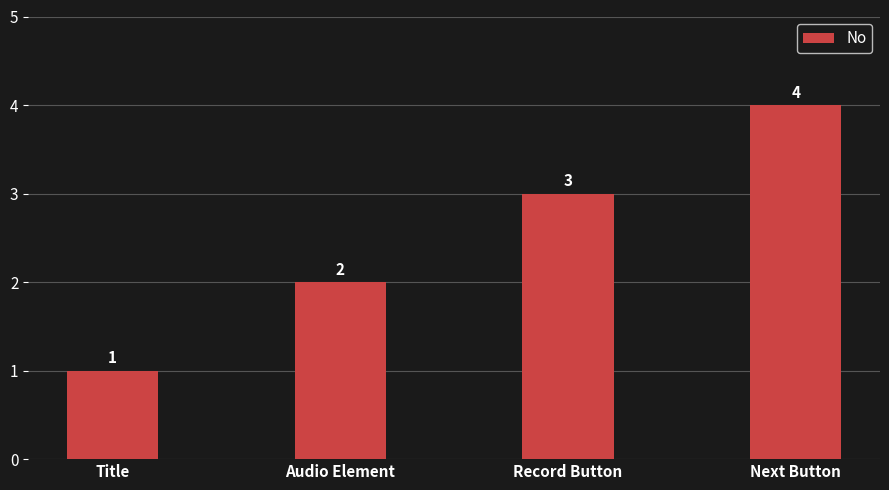

Are the bars horizontal?

No